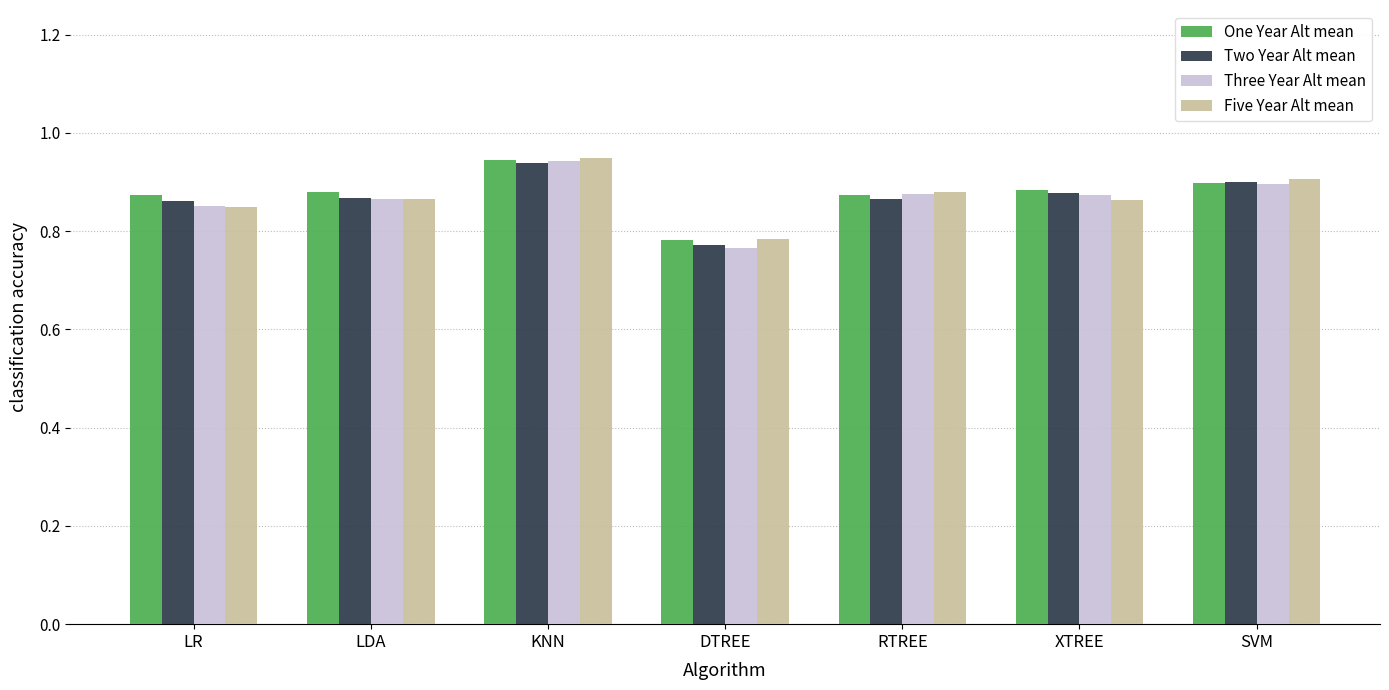

At which category does the chart reach its peak across all series?

KNN